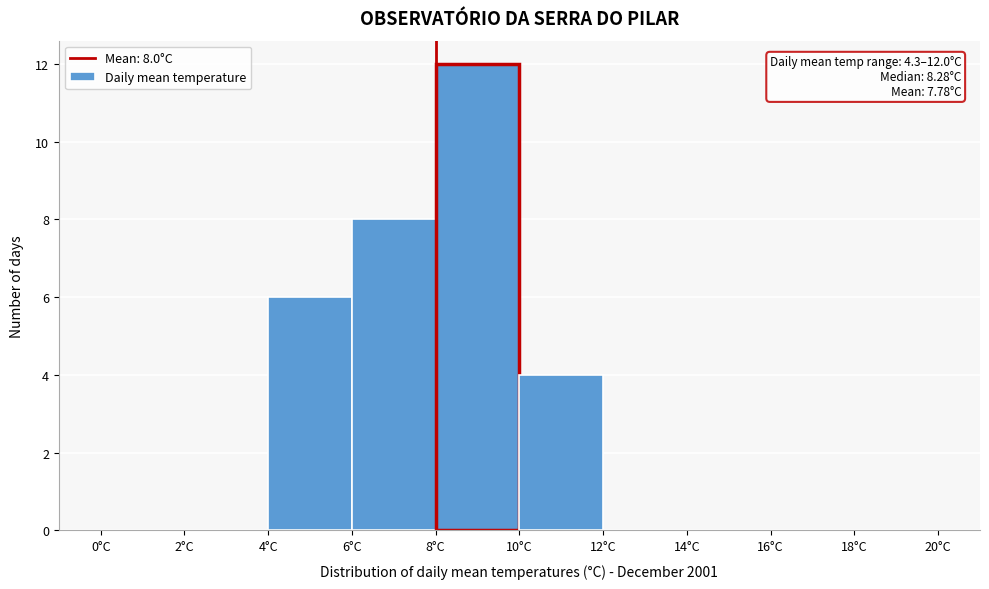

Over which range of the x-axis is the bar tallest?

8 to 10